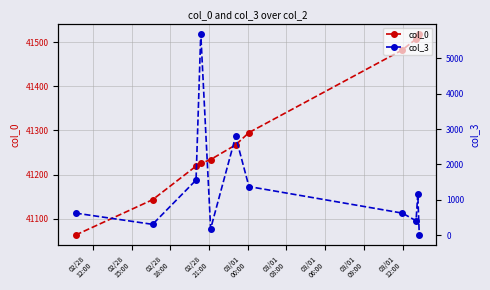

What is the minimum value for col_0?

41063